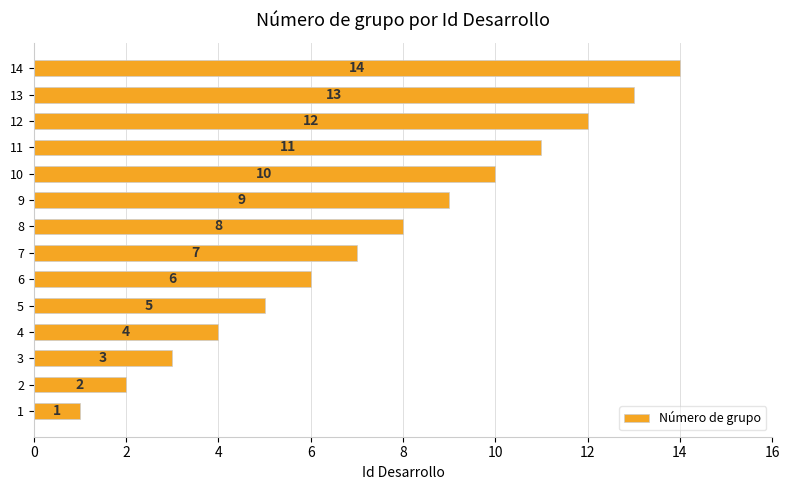

What is the change in value from 9 to 11?

+2